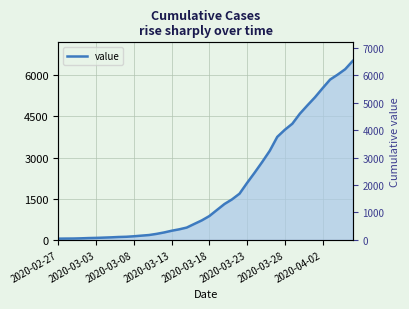

What is the smallest value displayed?

42